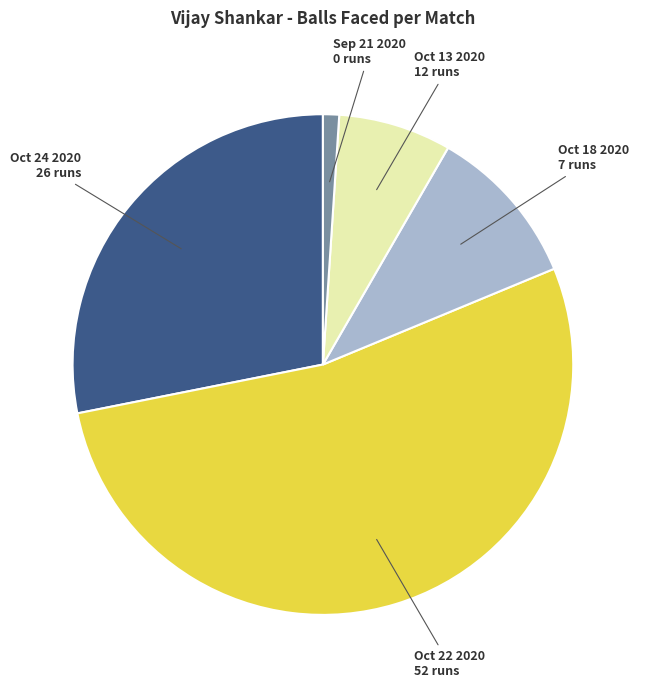

Does any single category account for the majority?

Yes